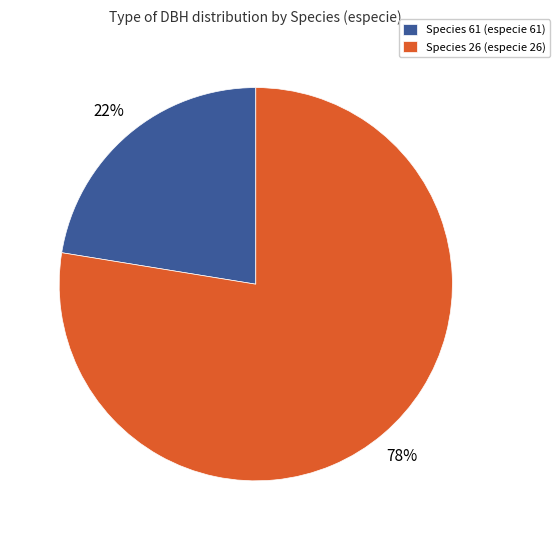

What percentage is the Species 61 (especie 61) slice, to the nearest percent?

22%